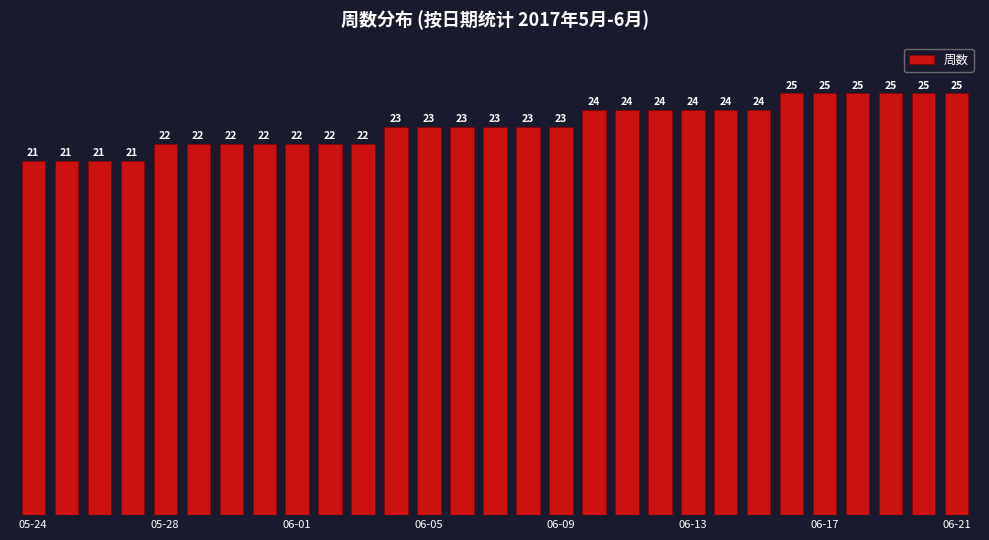

What is the smallest value displayed?

21